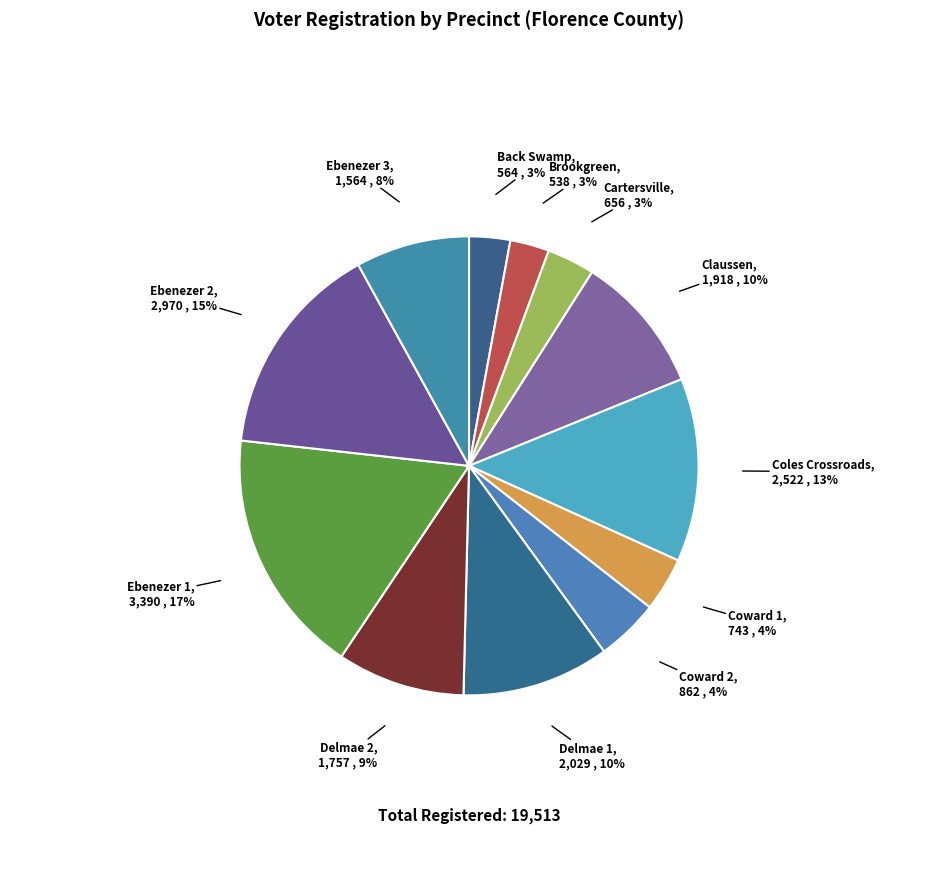

What percentage is the Claussen slice, to the nearest percent?

10%